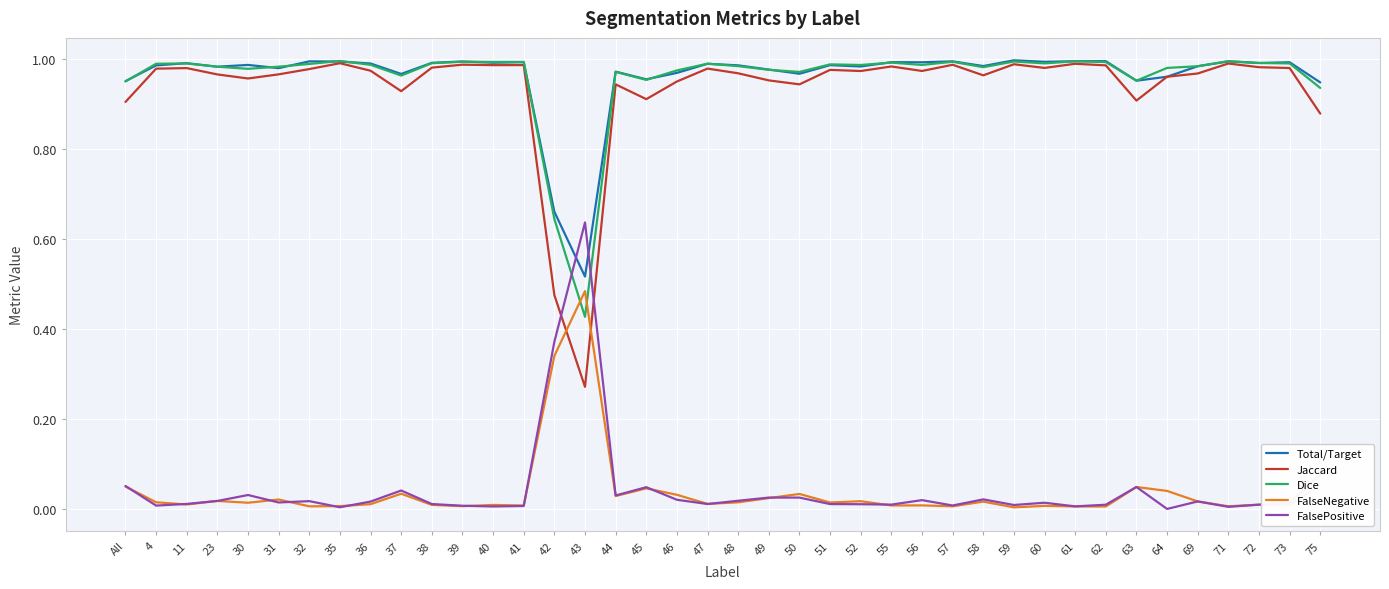

The value of Dice at 57 is 1.0. True or false?

True